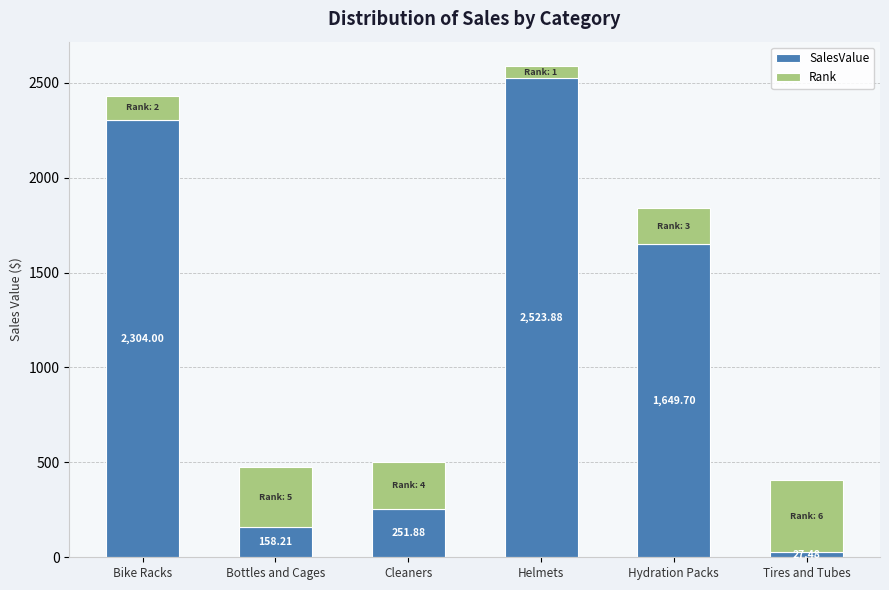

At which category is the sum across all series the highest?

Helmets